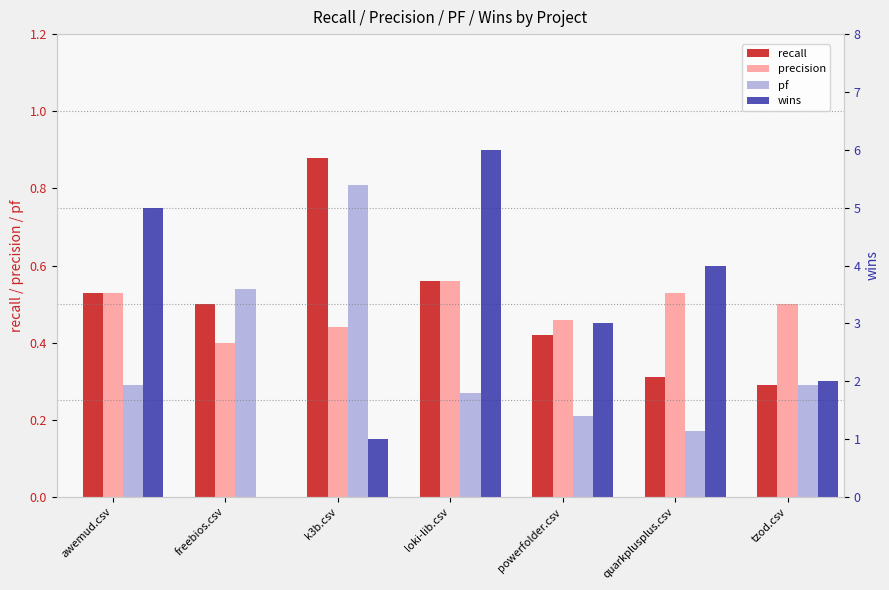

The value of recall at powerfolder.csv is 0.4. True or false?

True